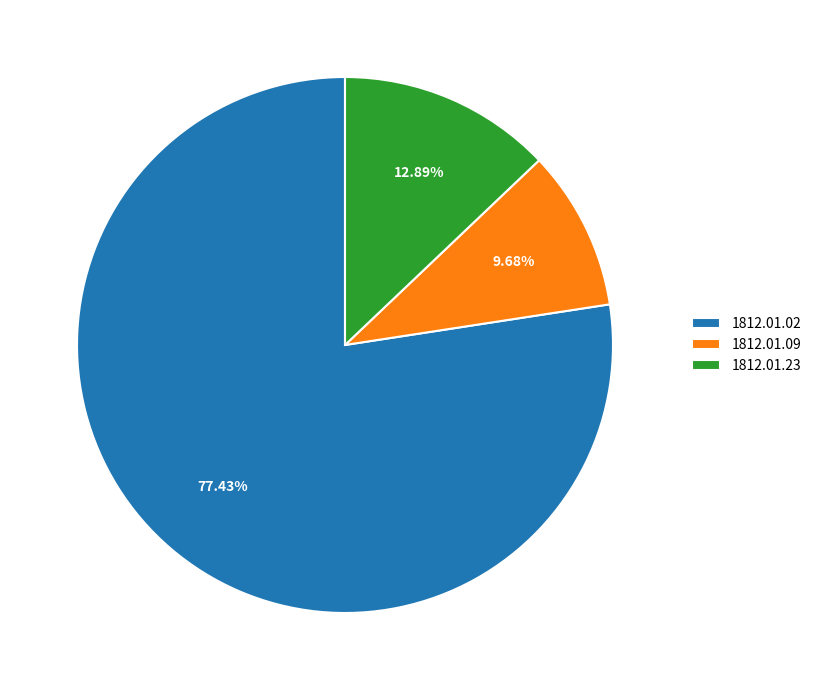

To the nearest percent, what is the difference between the largest and smallest slice percentages?

68%